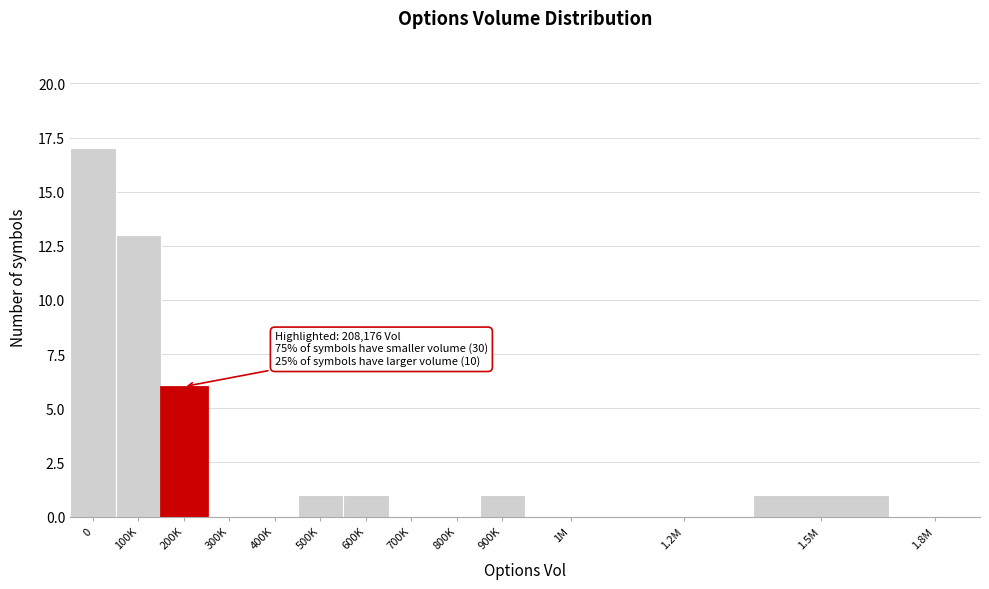

Reading left to right, list all the values displayed in this chart.

0=17	100K=13	200K=6	300K=0	400K=0	500K=1	600K=1	700K=0	800K=0	900K=1	1M=0	1.2M=0	1.5M=1	1.8M=0